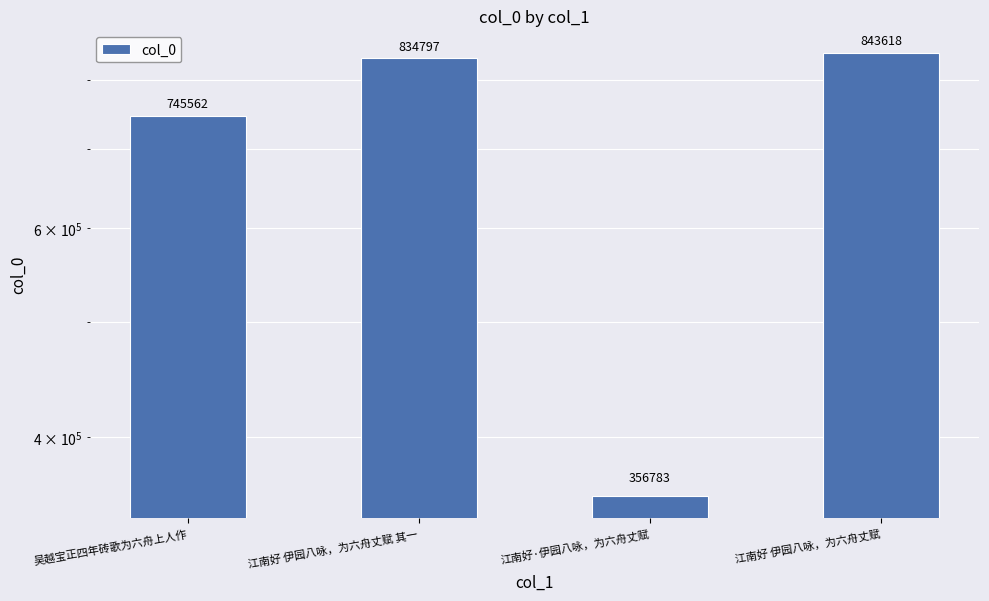

What is the sum of the values at 江南好·伊园八咏，为六舟丈赋 and 江南好 伊园八咏，为六舟丈赋 其一?

1191580